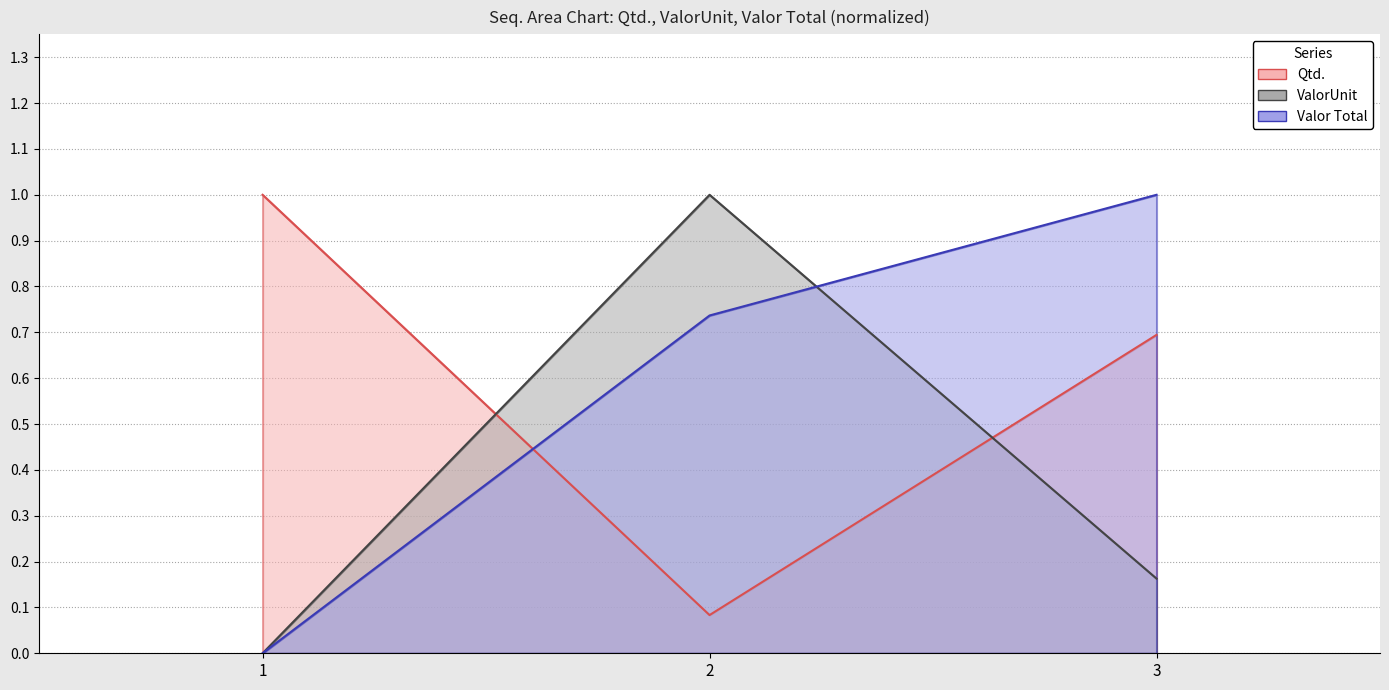

Where is ValorUnit line nearest to the value 0?

1